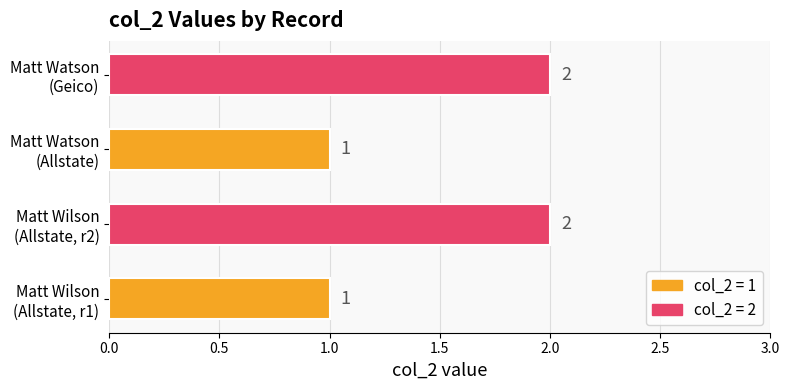

What is the smallest value displayed?

1